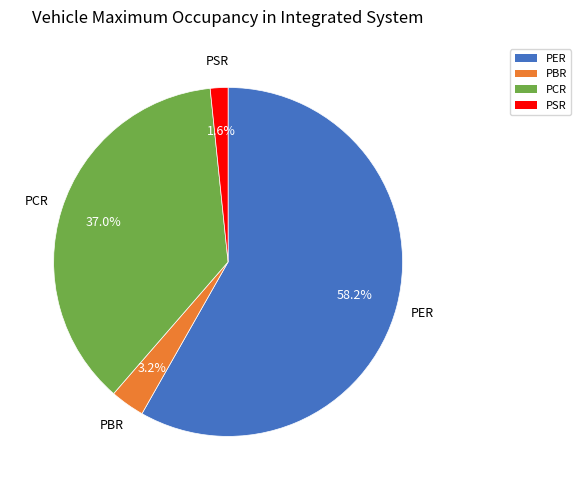

Between PER and PBR, which is larger?

PER